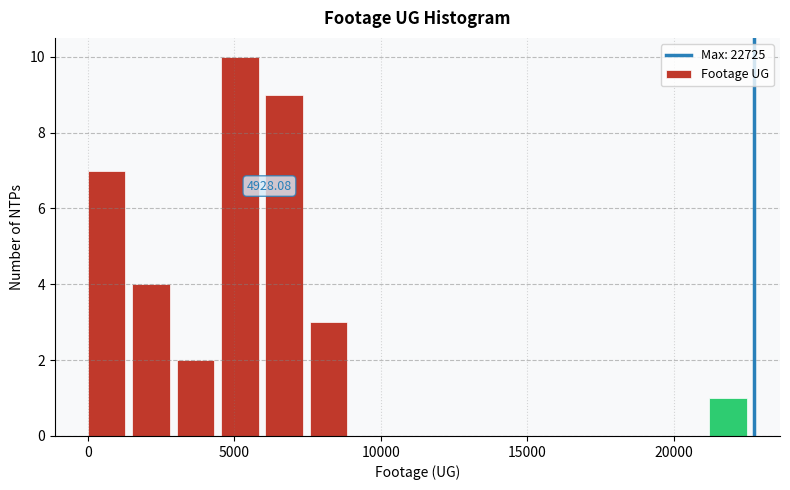

Around what value on the x-axis is the tallest bar? Give the approximate position of its centre, as read against the axis.

5000